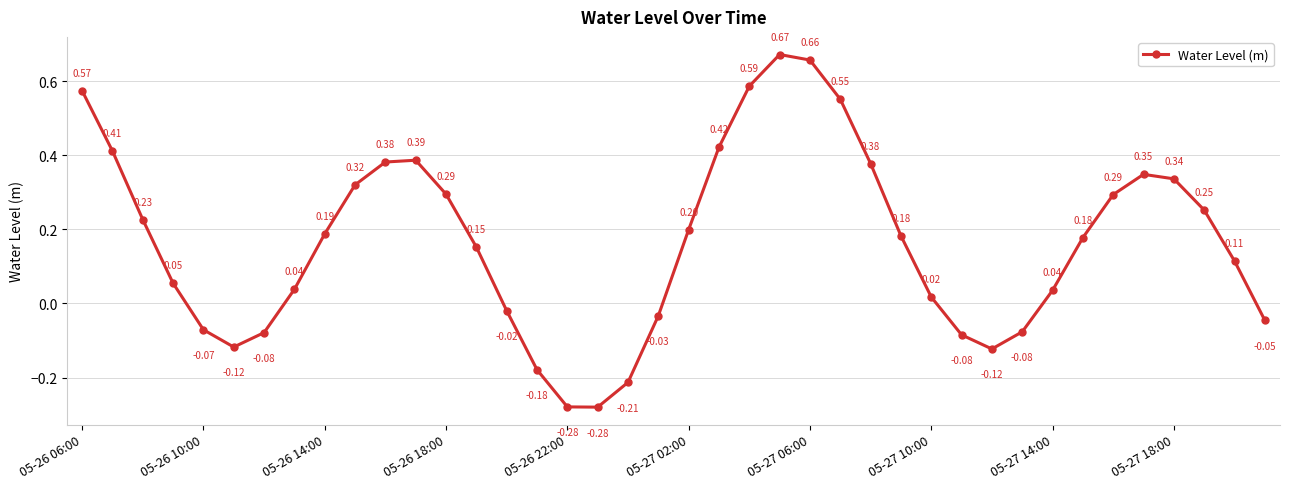

How many lines are shown in the chart?

1